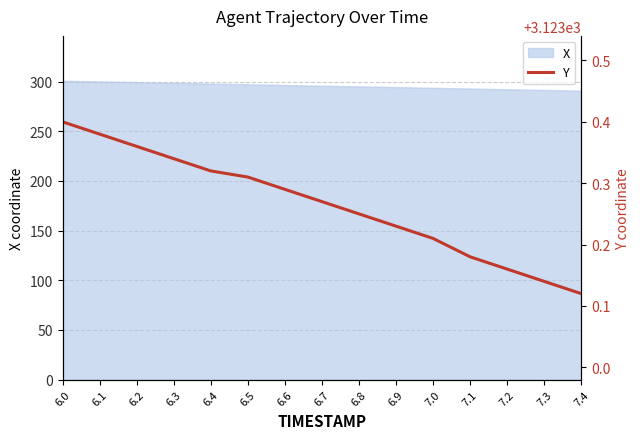

What is the smallest value displayed?

3123.1